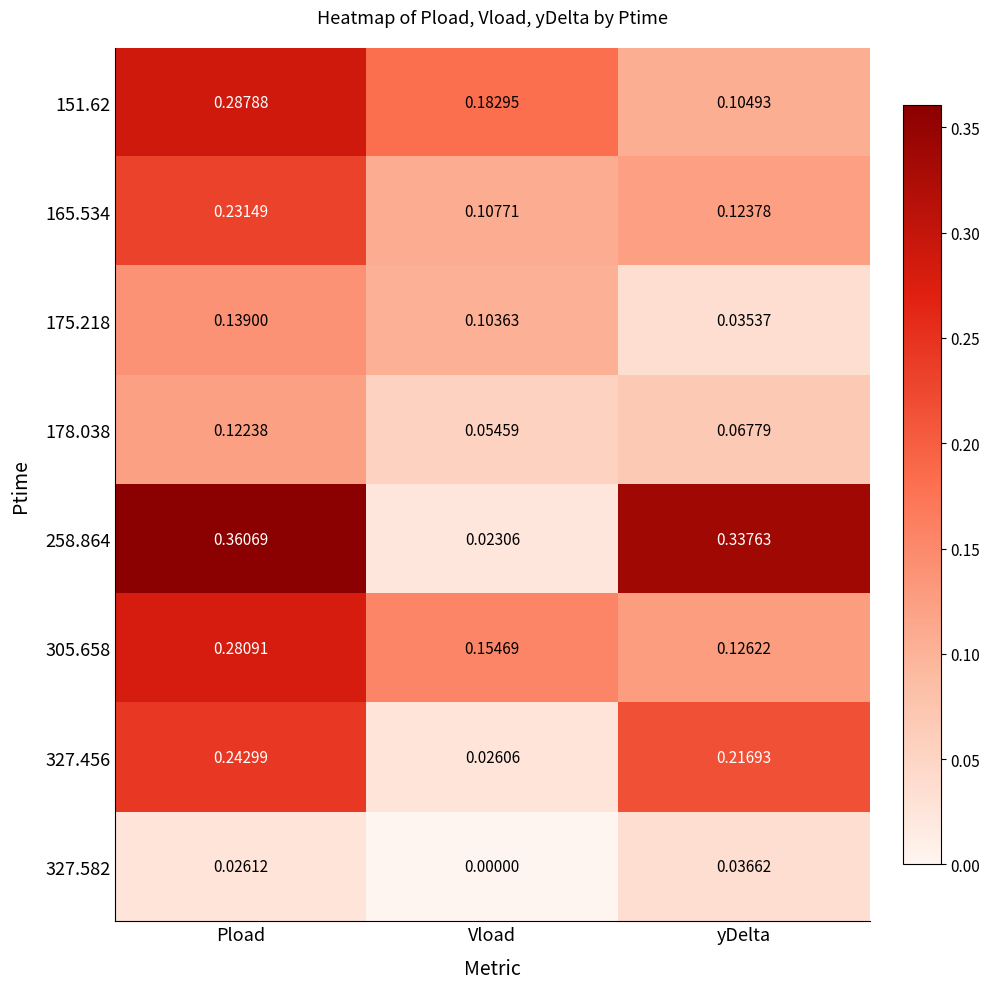

List the labels in order of 151.62 value, largest first.

Pload, Vload, yDelta